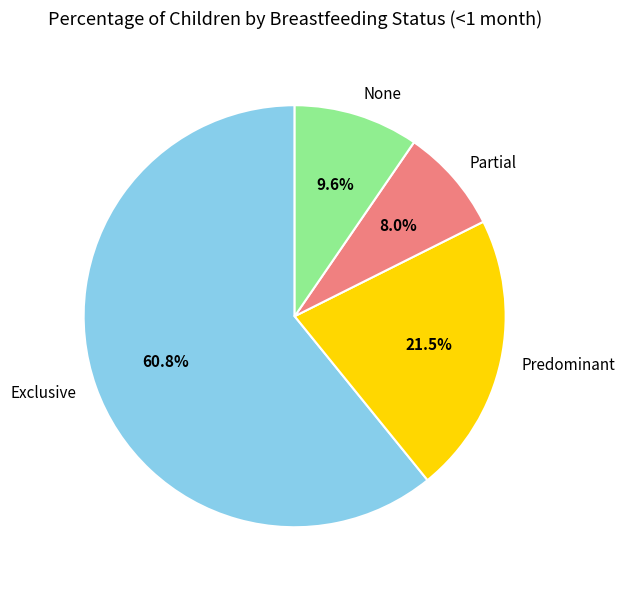

Is it true that Exclusive is 61% of the pie?

True